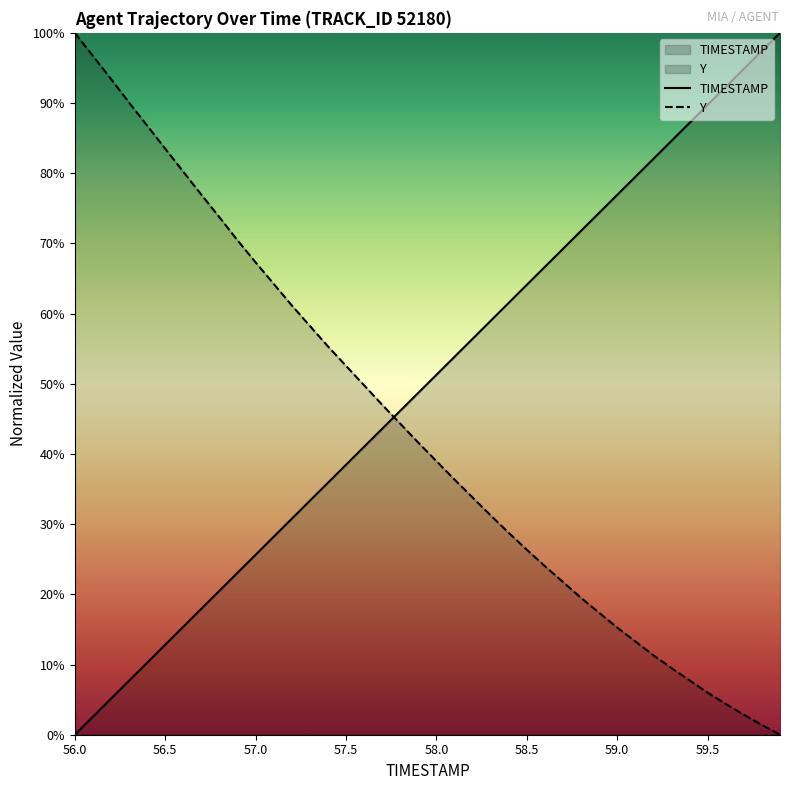

What is the difference between the second highest and second lowest values in the TIMESTAMP series?

0.9